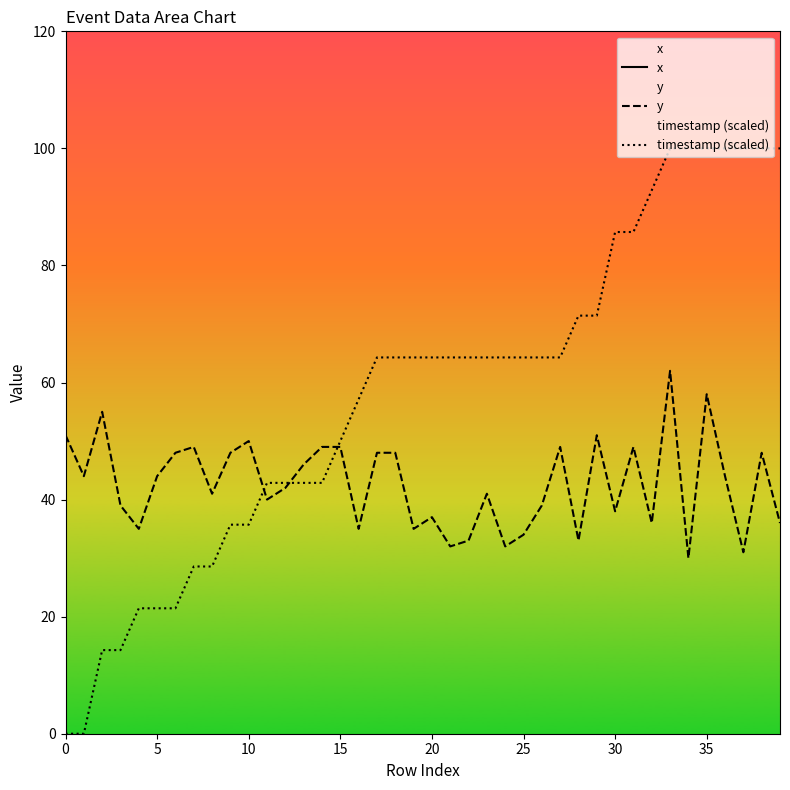

What is the difference between the maximum and minimum values in the timestamp (scaled) series?

100.0